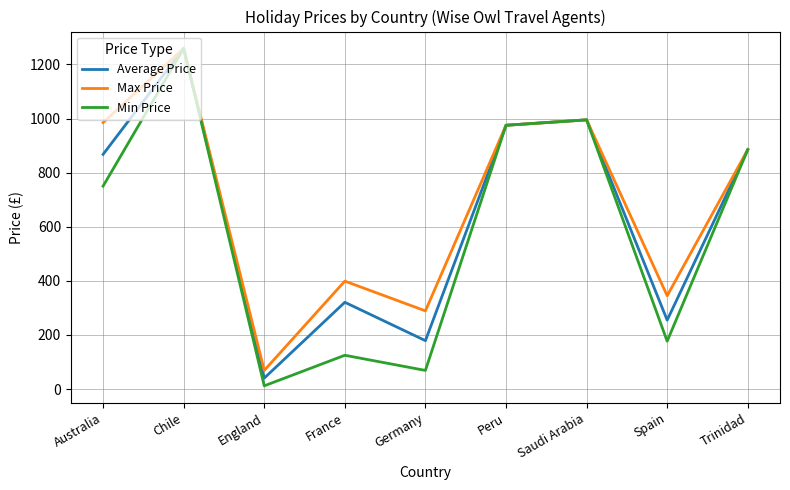

Is this an area chart (filled region under the line)?

No